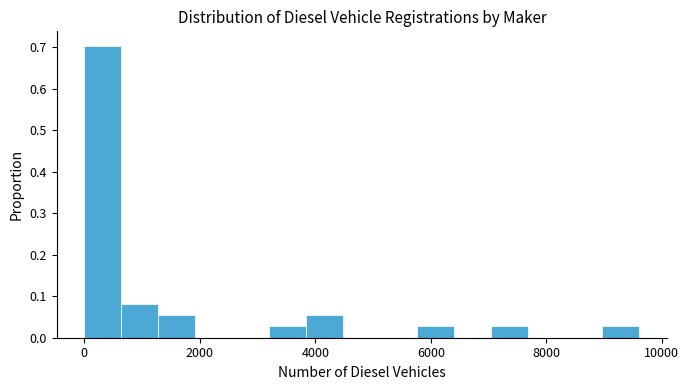

Read against the x-axis, roughly where is the centre of the tallest bar?

400